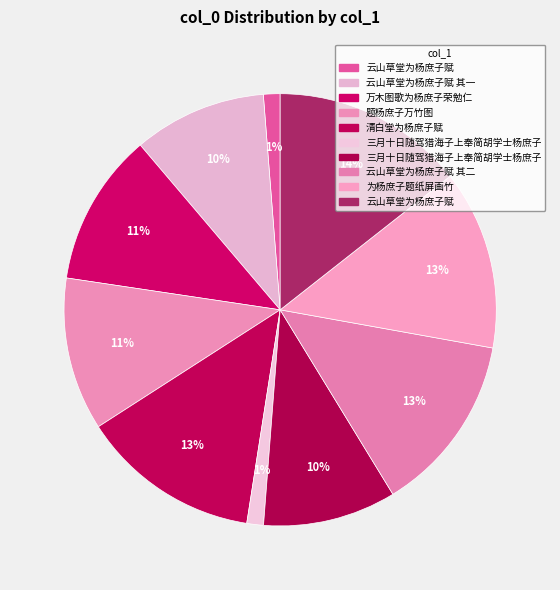

To the nearest percent, what is the difference between the largest and smallest slice percentages?

13%